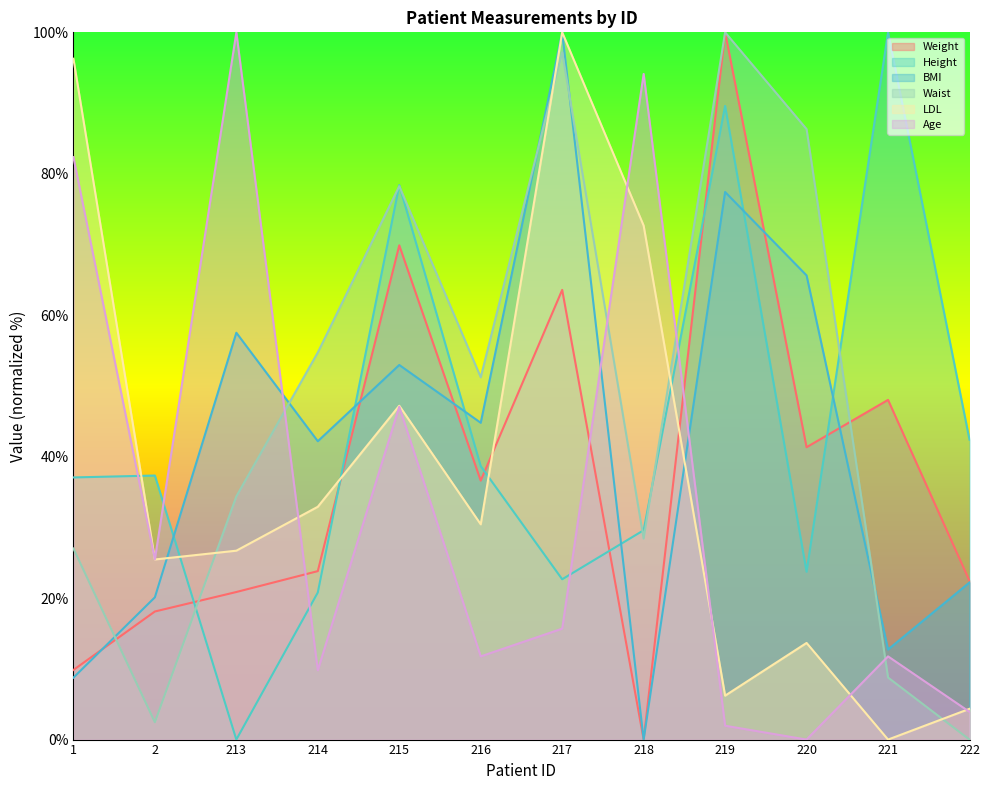

What is the difference between the maximum and minimum values in the Height series?

100.0